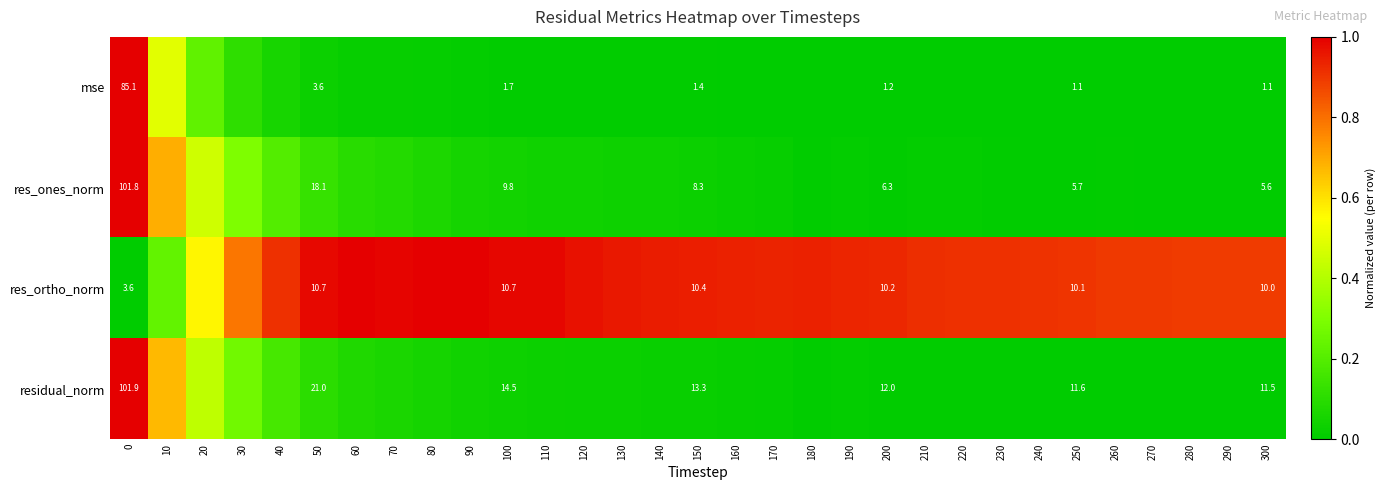

Which has a higher value, 100 or 30?

30